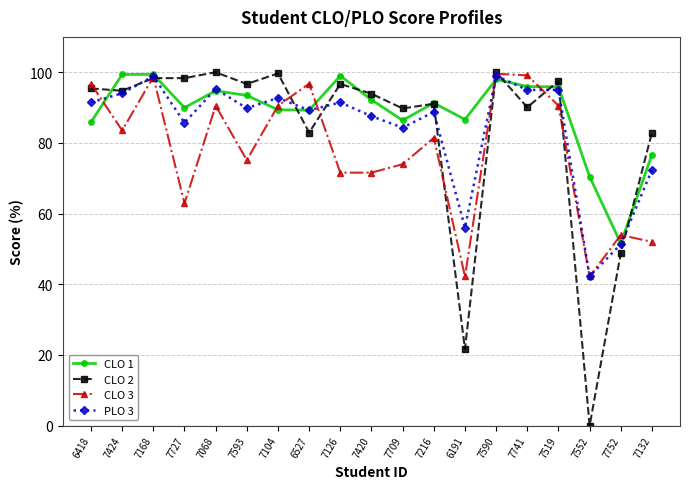

What are all the series names shown in the legend?

CLO 1, CLO 2, CLO 3, PLO 3